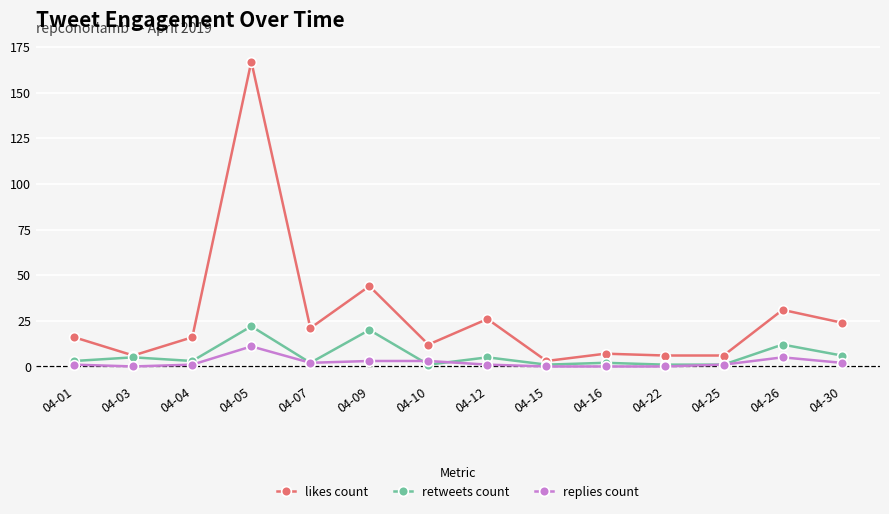

Reading left to right, transcribe all the data shown in this chart.

likes count: 16	6	16	167	21	44	12	26	3	7	6	6	31	24
retweets count: 3	5	3	22	2	20	1	5	1	2	1	1	12	6
replies count: 1	0	1	11	2	3	3	1	0	0	0	1	5	2